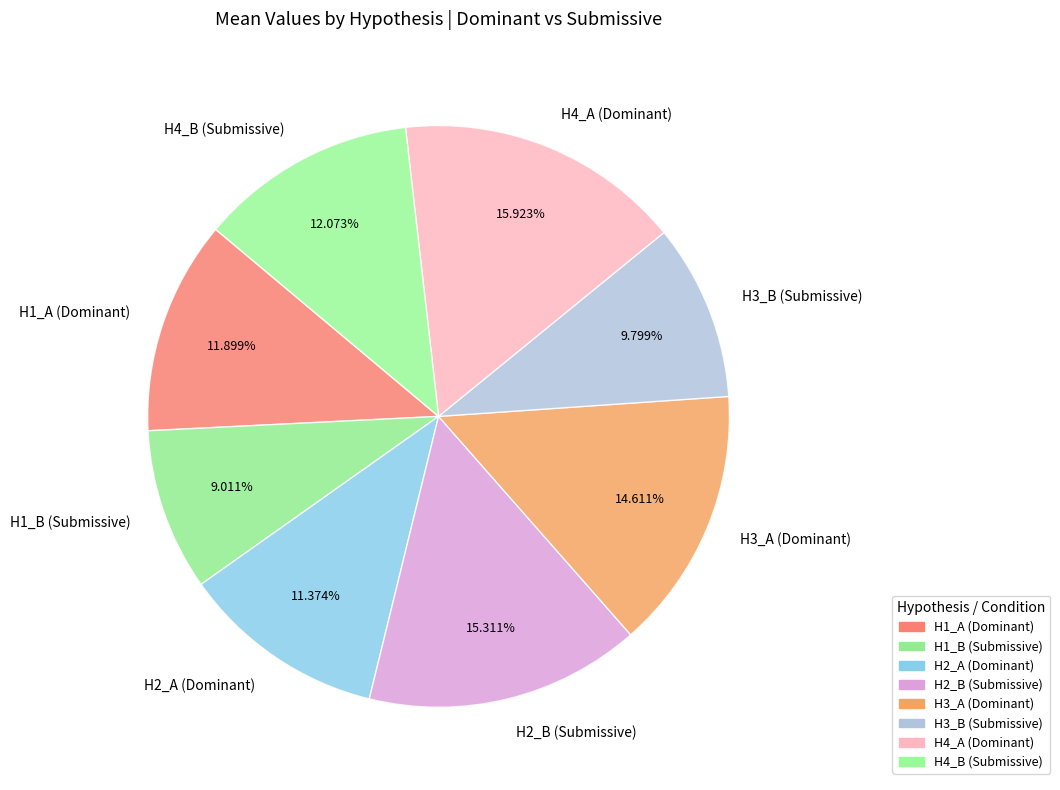

How many segments does this pie chart have?

8